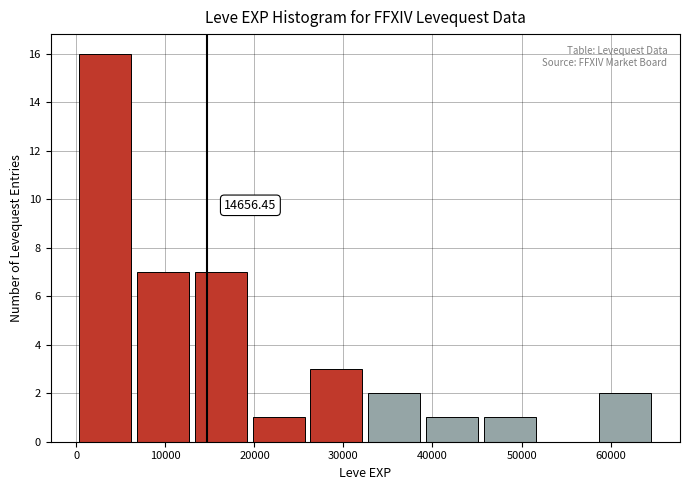

Over which range of the x-axis is the bar tallest?

0 to 6000